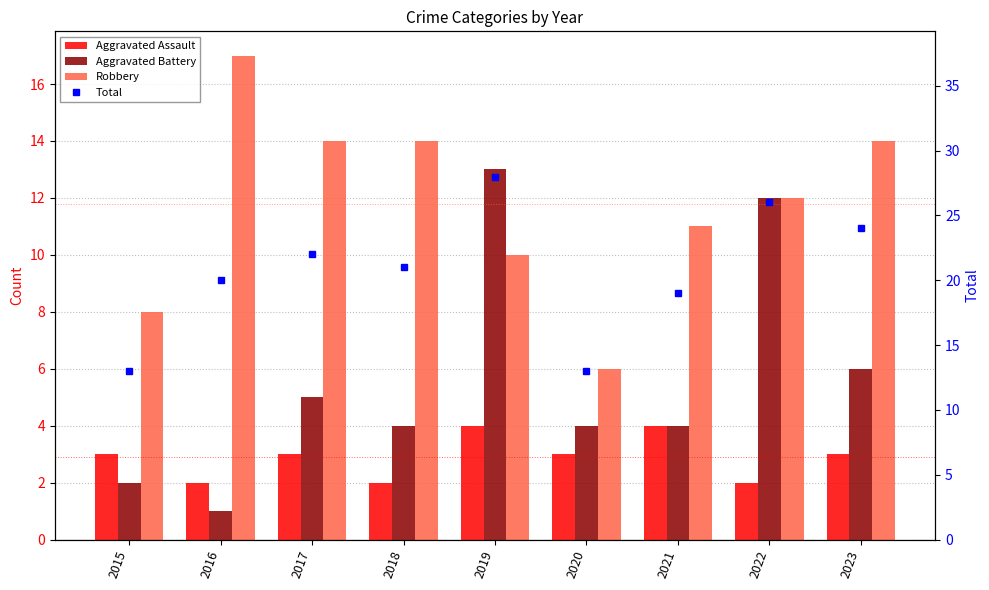

Where is Aggravated Assault nearest to the value 3?

2015